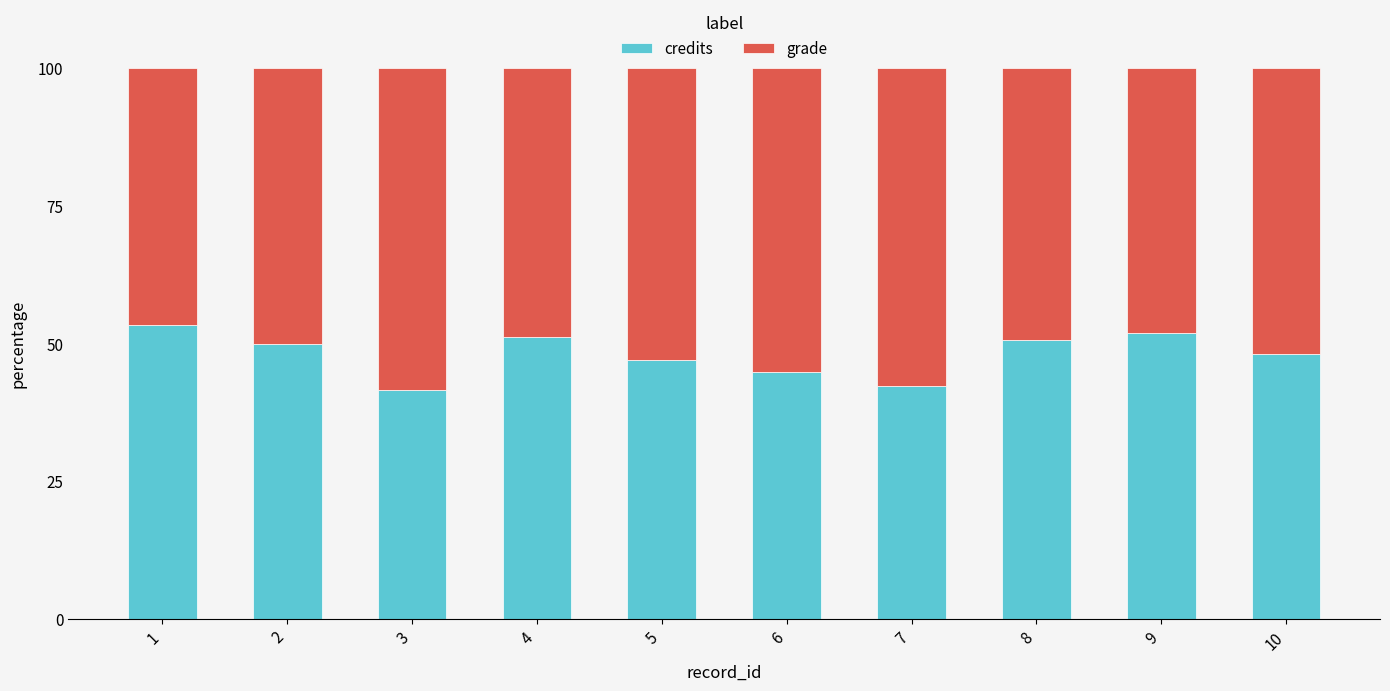

The value of credits at 3 is 41.7. True or false?

True